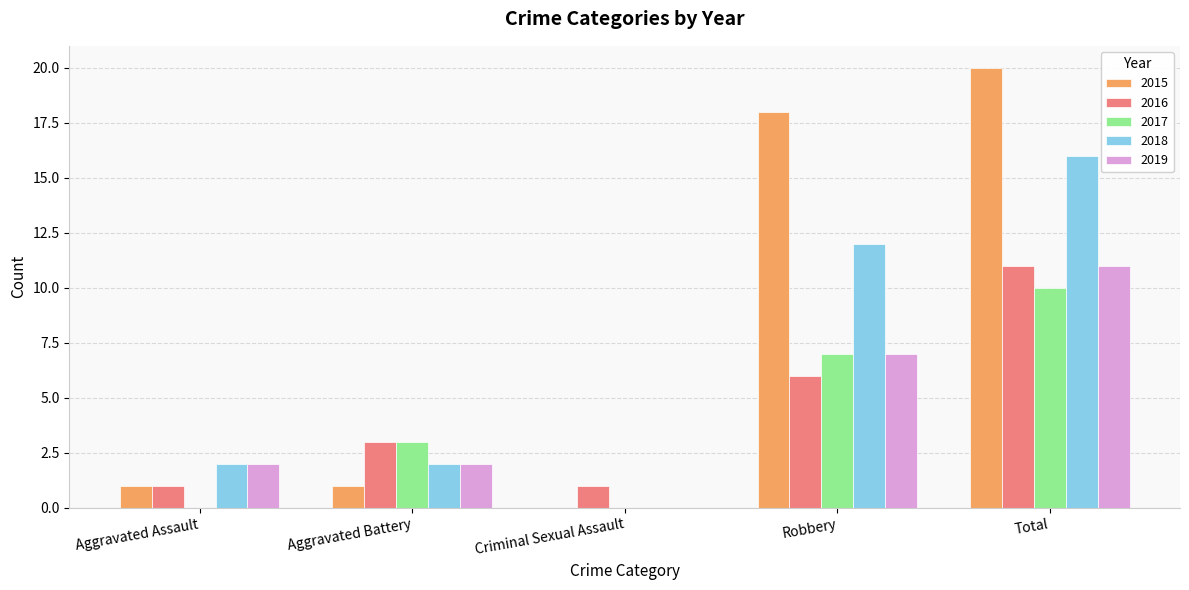

What is the total value across all series at Aggravated Assault?

6